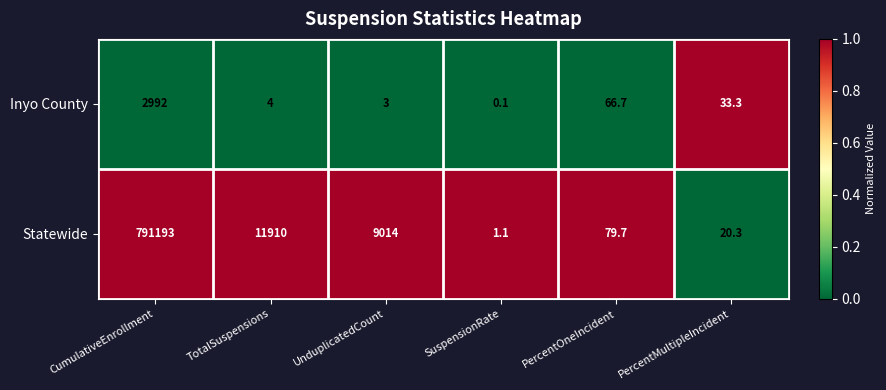

What is the spread (max minus min) of values at TotalSuspensions?

11906.0